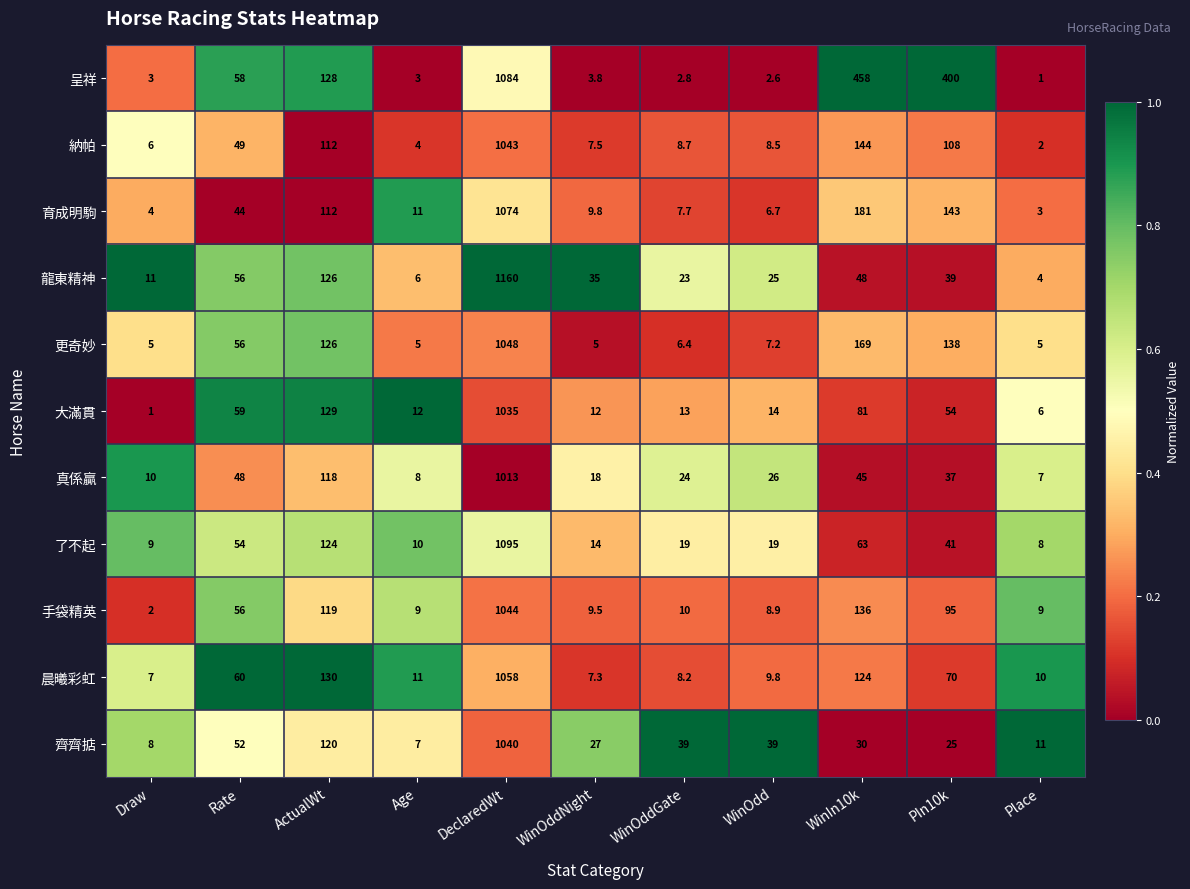

The value of 了不起 at DeclaredWt is 1095.0. True or false?

True